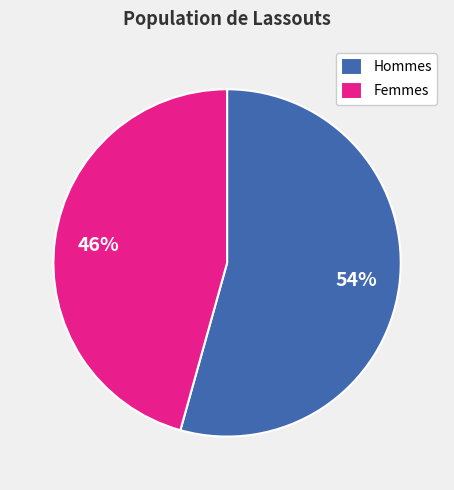

Does Femmes account for over 50% of the chart?

No